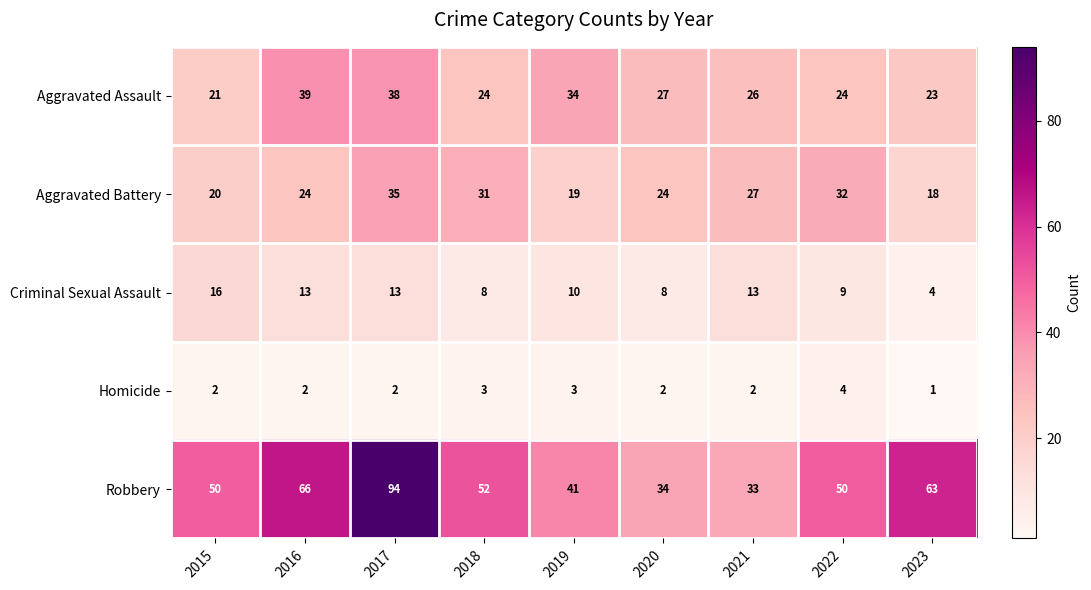

What is the greatest value displayed?

94